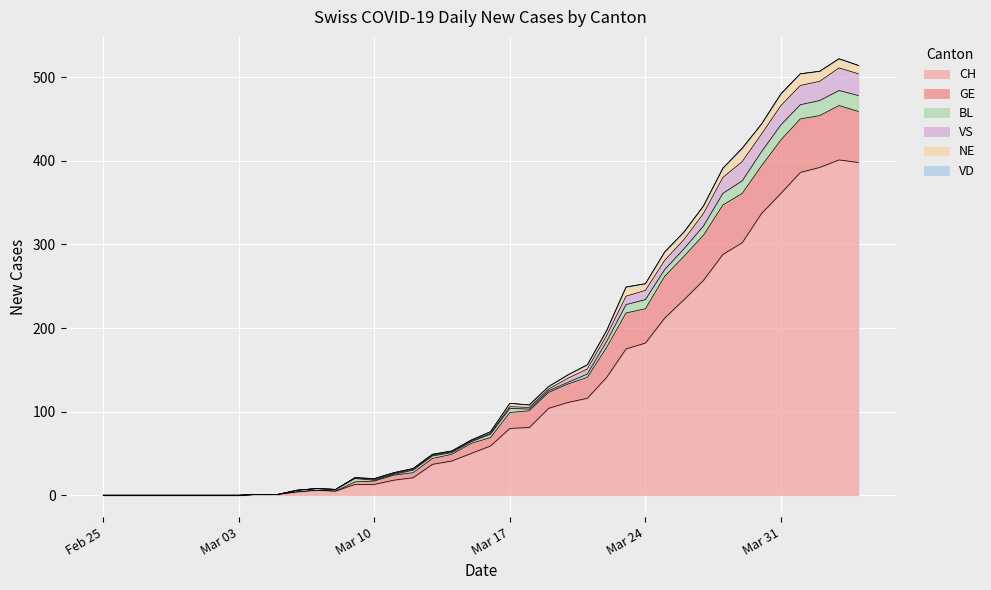

What is the highest value of the CH series?

401